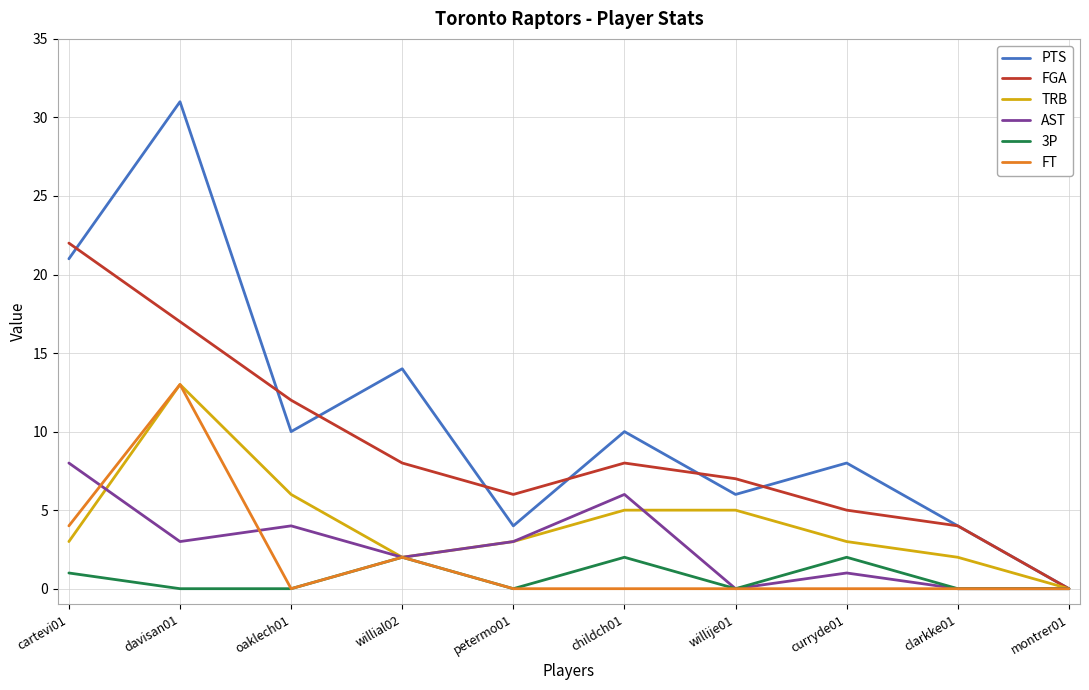

Reading left to right, what are all the values shown in this chart?

PTS: 21	31	10	14	4	10	6	8	4	0
FGA: 22	17	12	8	6	8	7	5	4	0
TRB: 3	13	6	2	3	5	5	3	2	0
AST: 8	3	4	2	3	6	0	1	0	0
3P: 1	0	0	2	0	2	0	2	0	0
FT: 4	13	0	2	0	0	0	0	0	0